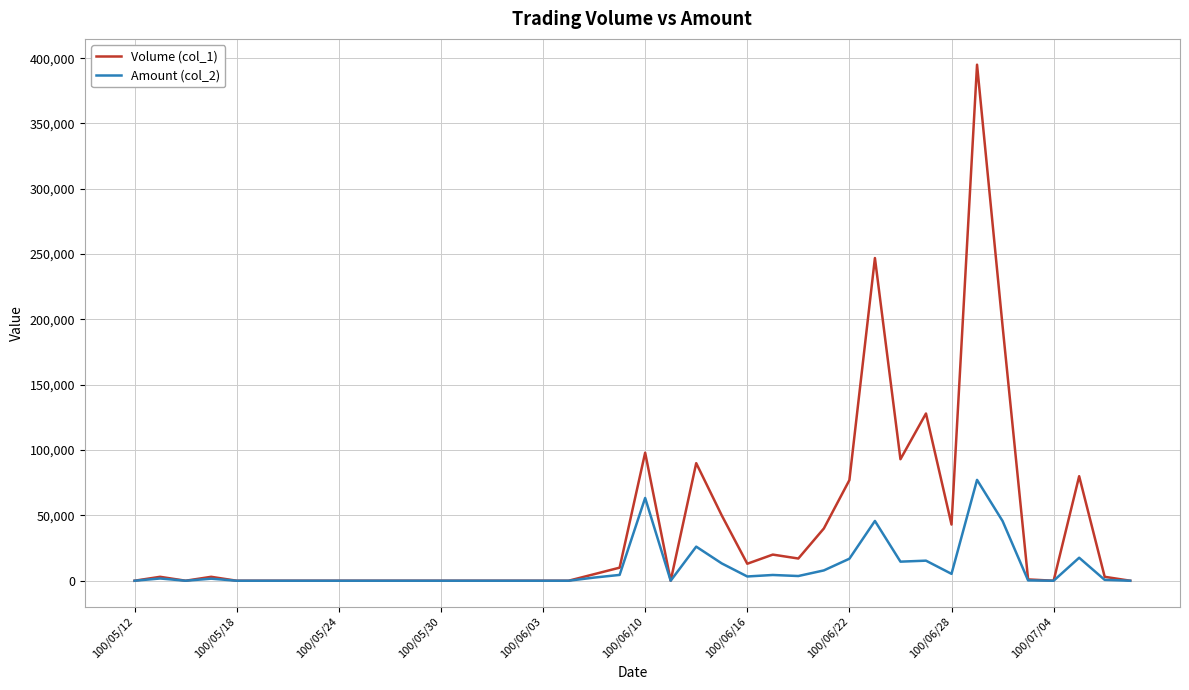

What is the average value of the Volume (col_1) series?

40275